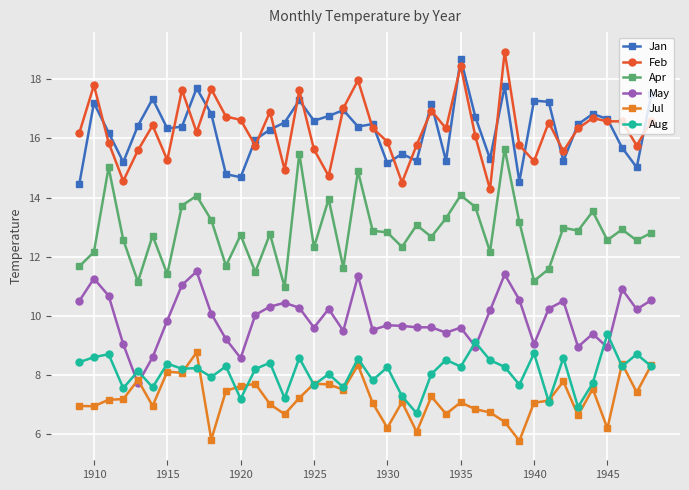

What is the maximum value shown in the chart?

18.9